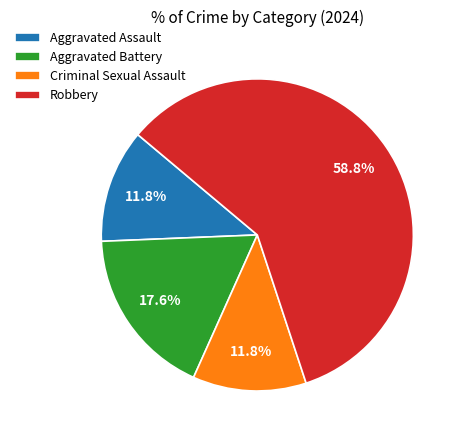

To the nearest percent, what is the difference between the largest and smallest slice percentages?

47%